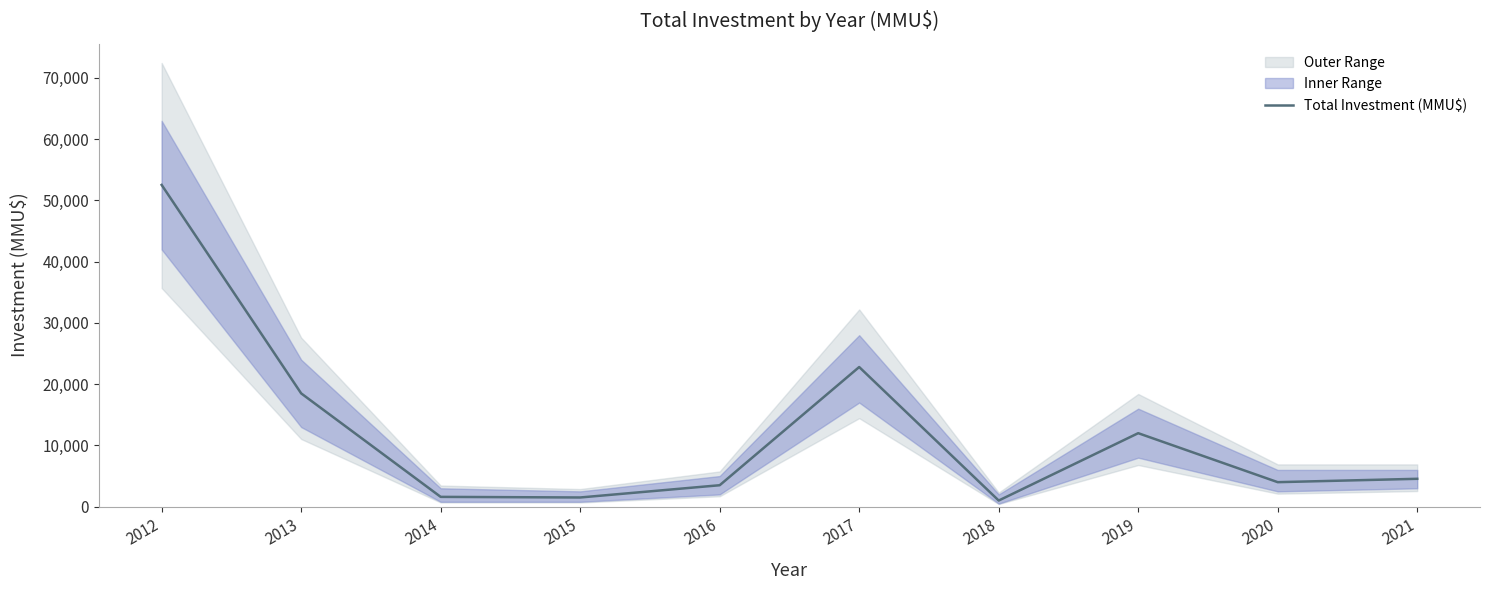

How many interior local peaks (higher than both neighbors) does the data have?

2